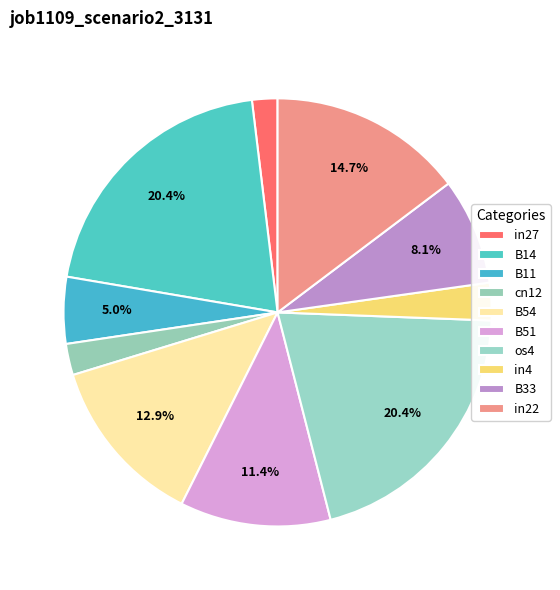

Between B54 and in4, which is larger?

B54